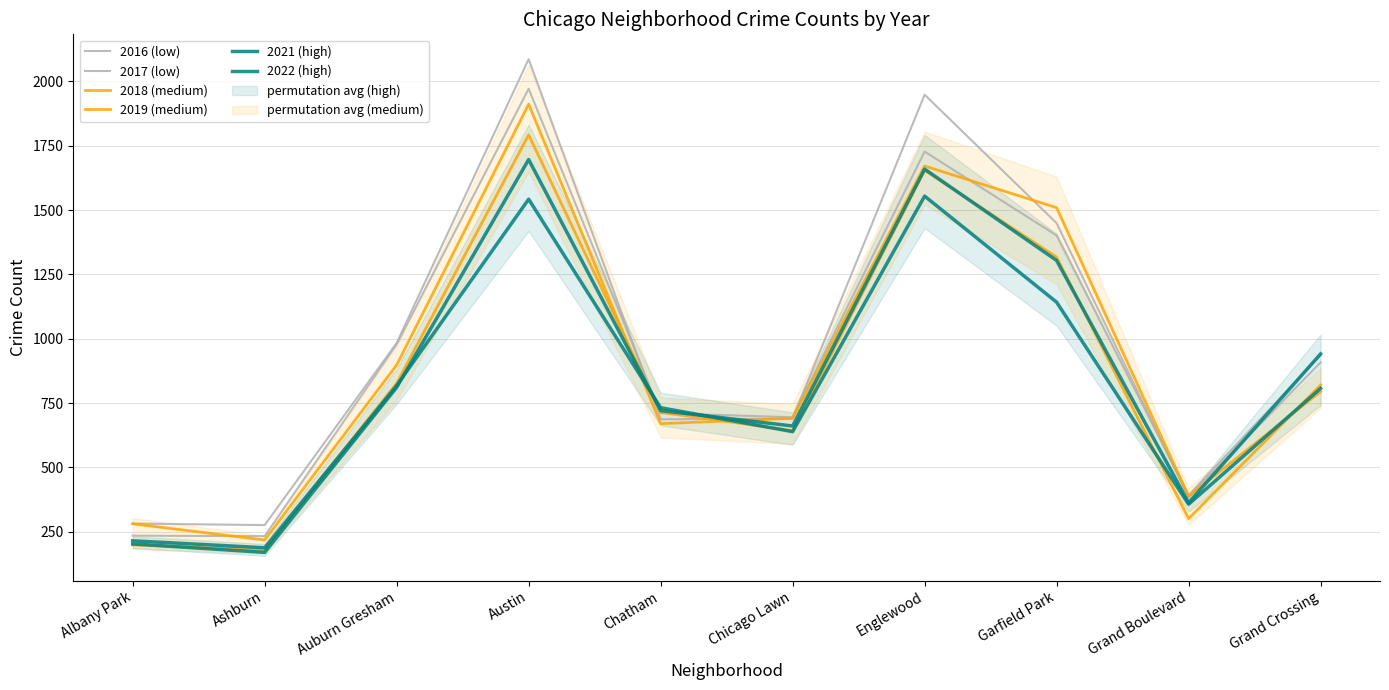

True or false: 2017 (low) has a value of 978 at Auburn Gresham.

True